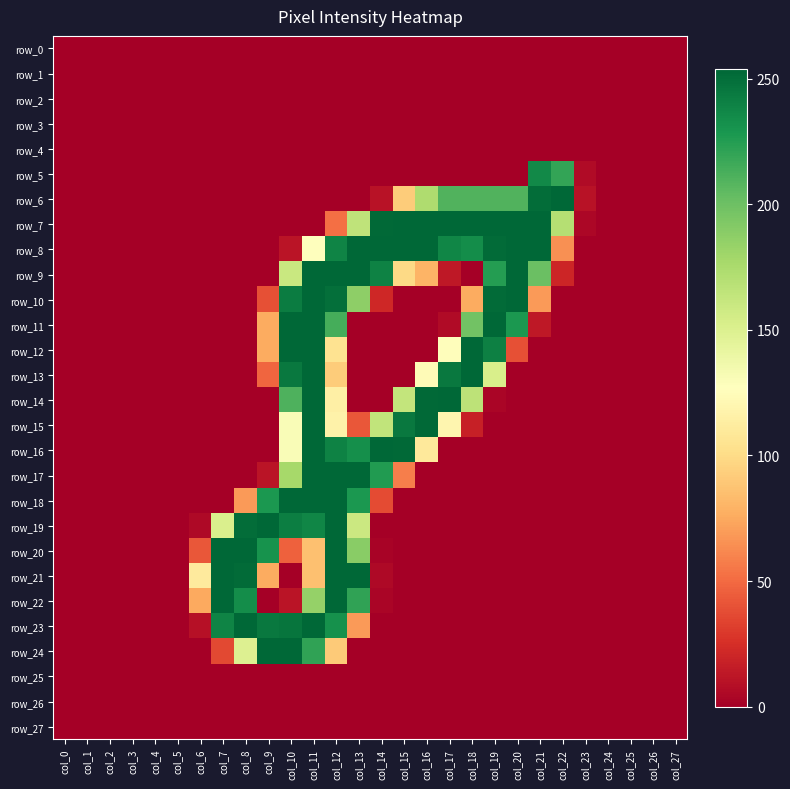

What is the difference between the maximum and minimum values in the row_19 series?

254